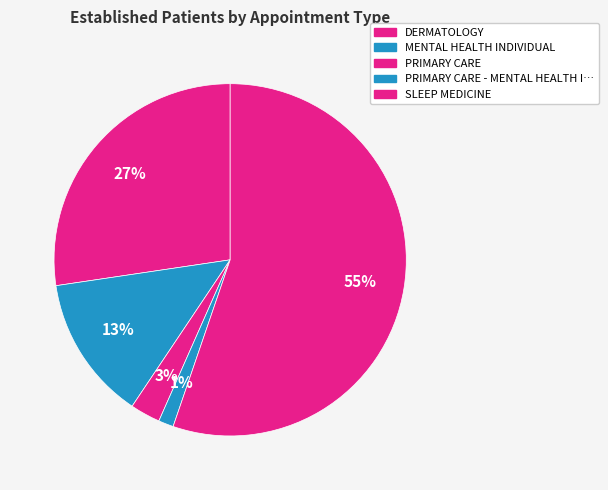

How many segments does this pie chart have?

5